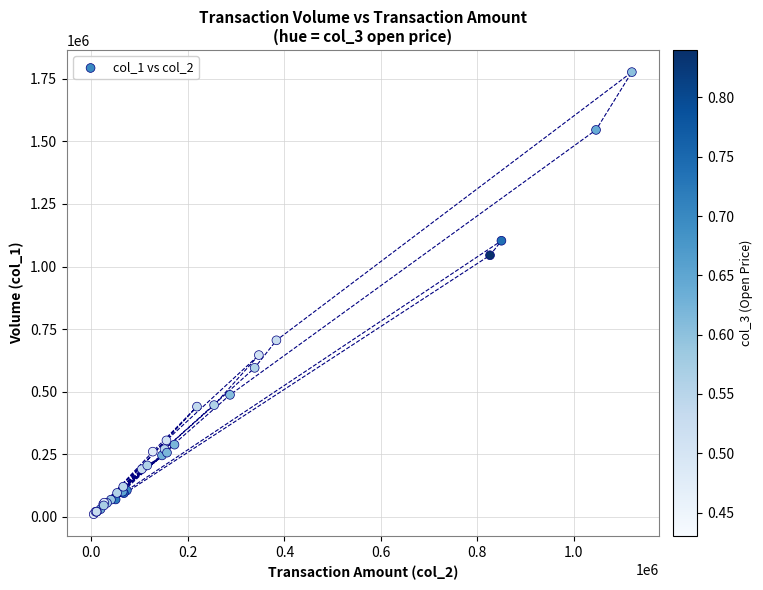

What Y value in the scatter plot is closest to 893500?

1045000